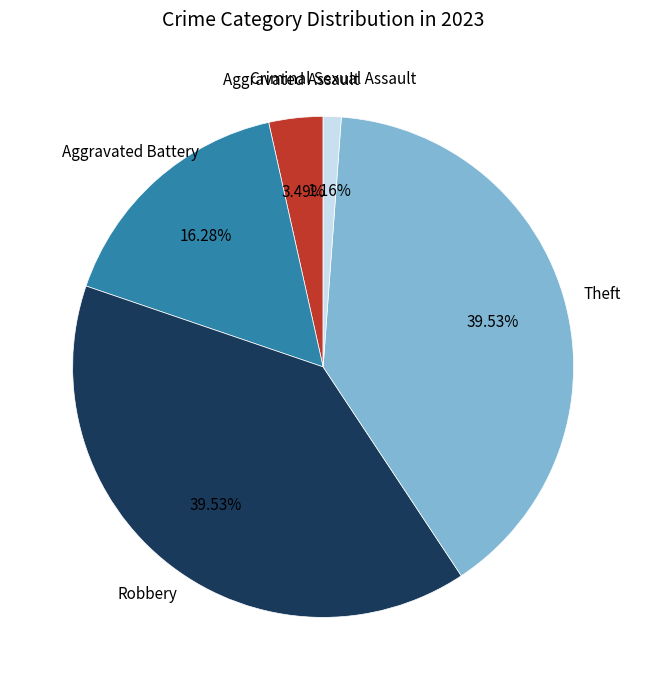

Approximately how many times larger is the value at Theft compared to Aggravated Battery?

2.4